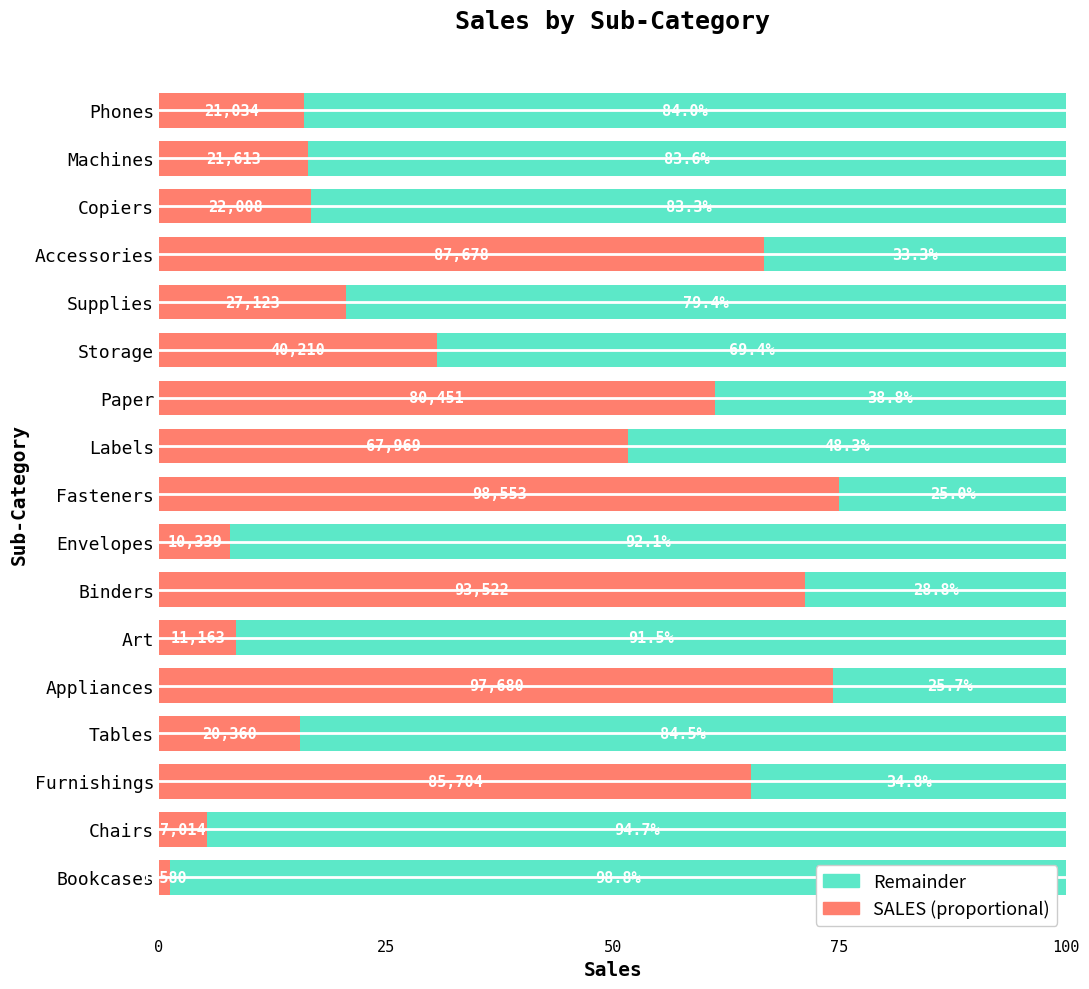

What is the total value across all series at Phones?

100.0